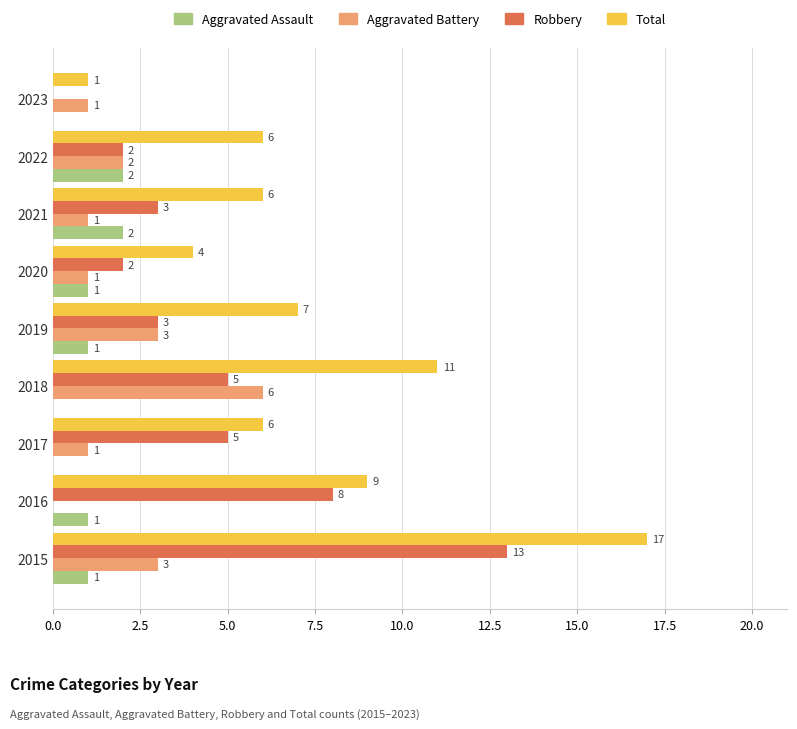

At which category does the chart reach its peak across all series?

2015